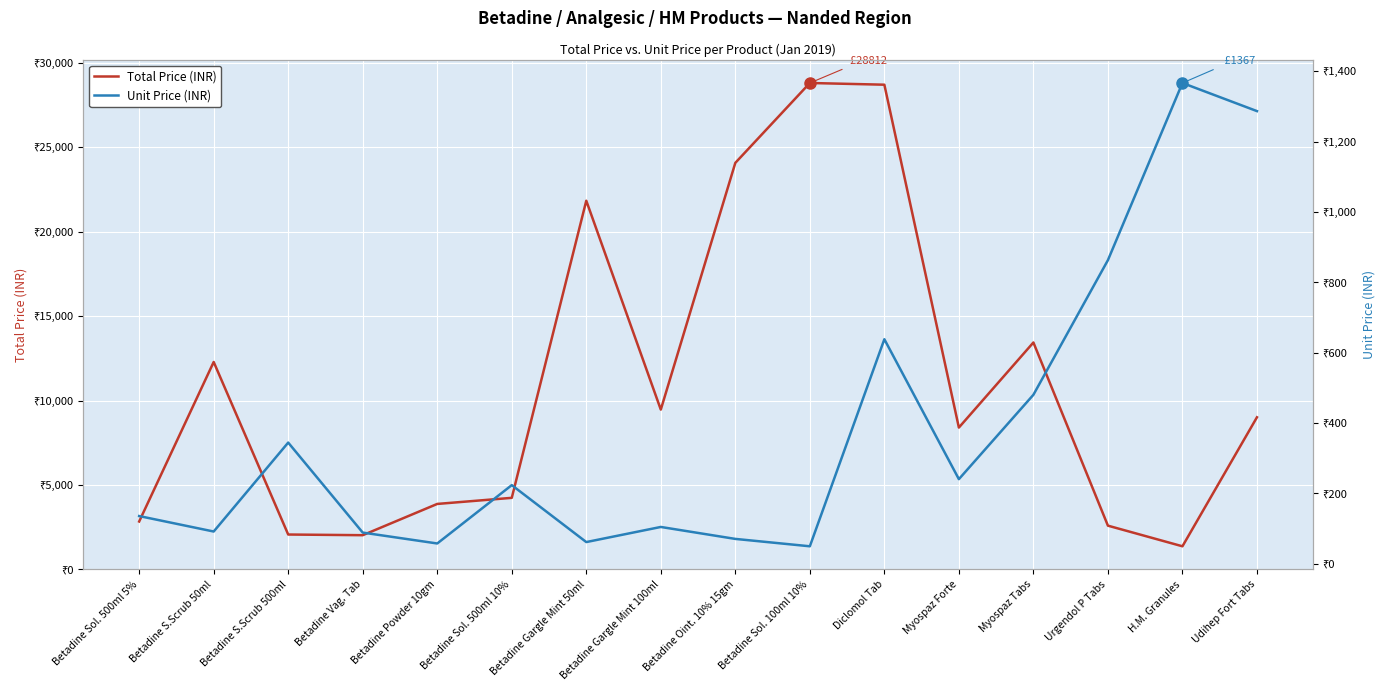

Which has a higher value, Betadine S.Scrub 500ml or Betadine S.Scrub 50ml?

Betadine S.Scrub 50ml